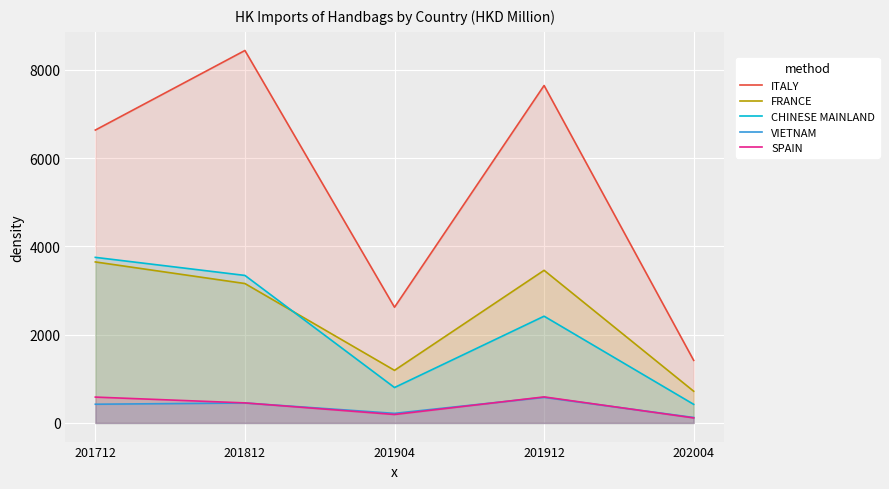

Is it true that FRANCE equals 718.9 at 202004?

True